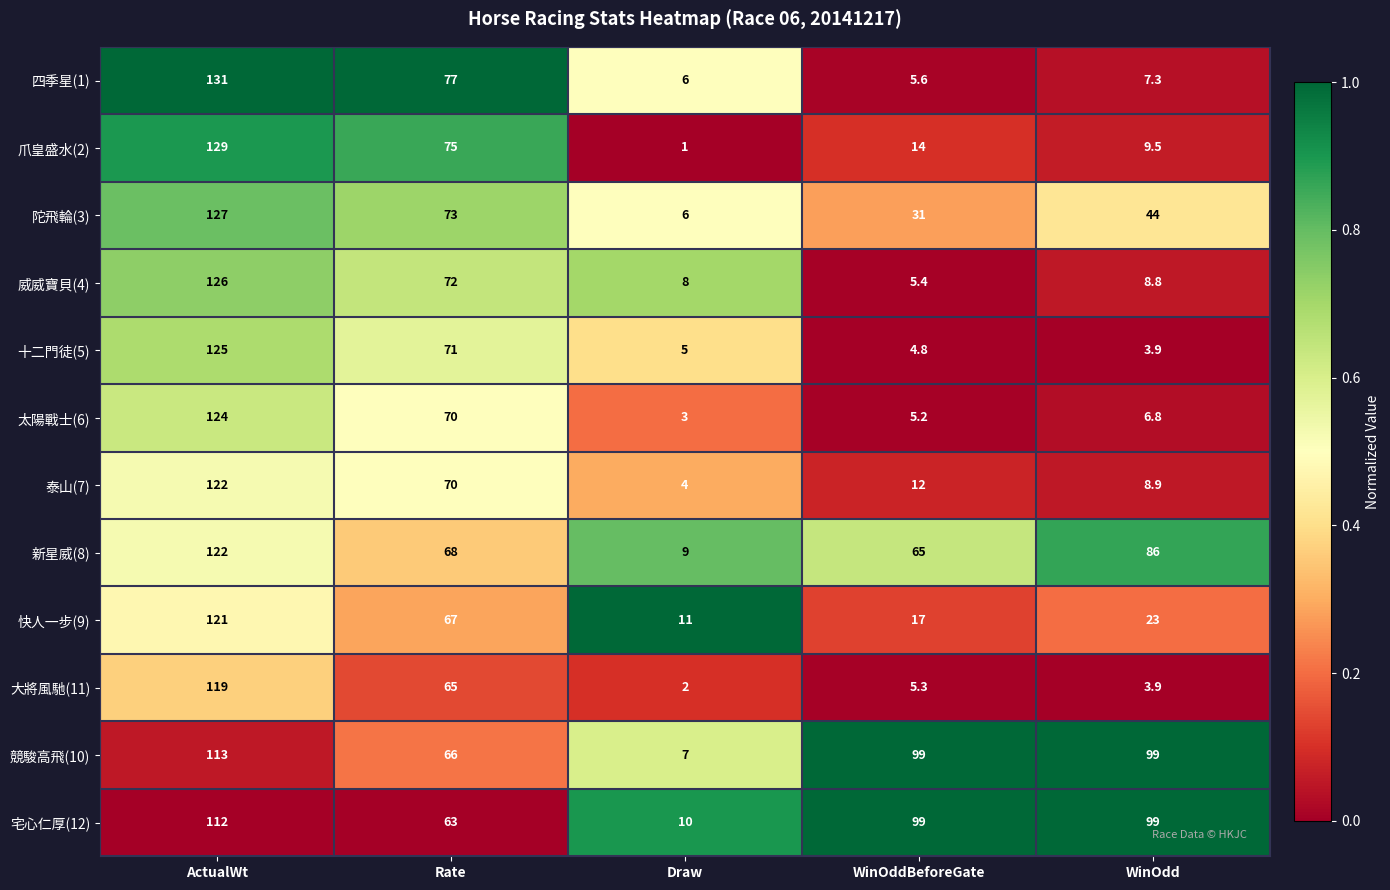

What is the difference between the maximum and minimum values in the 十二門徒(5) series?

121.1